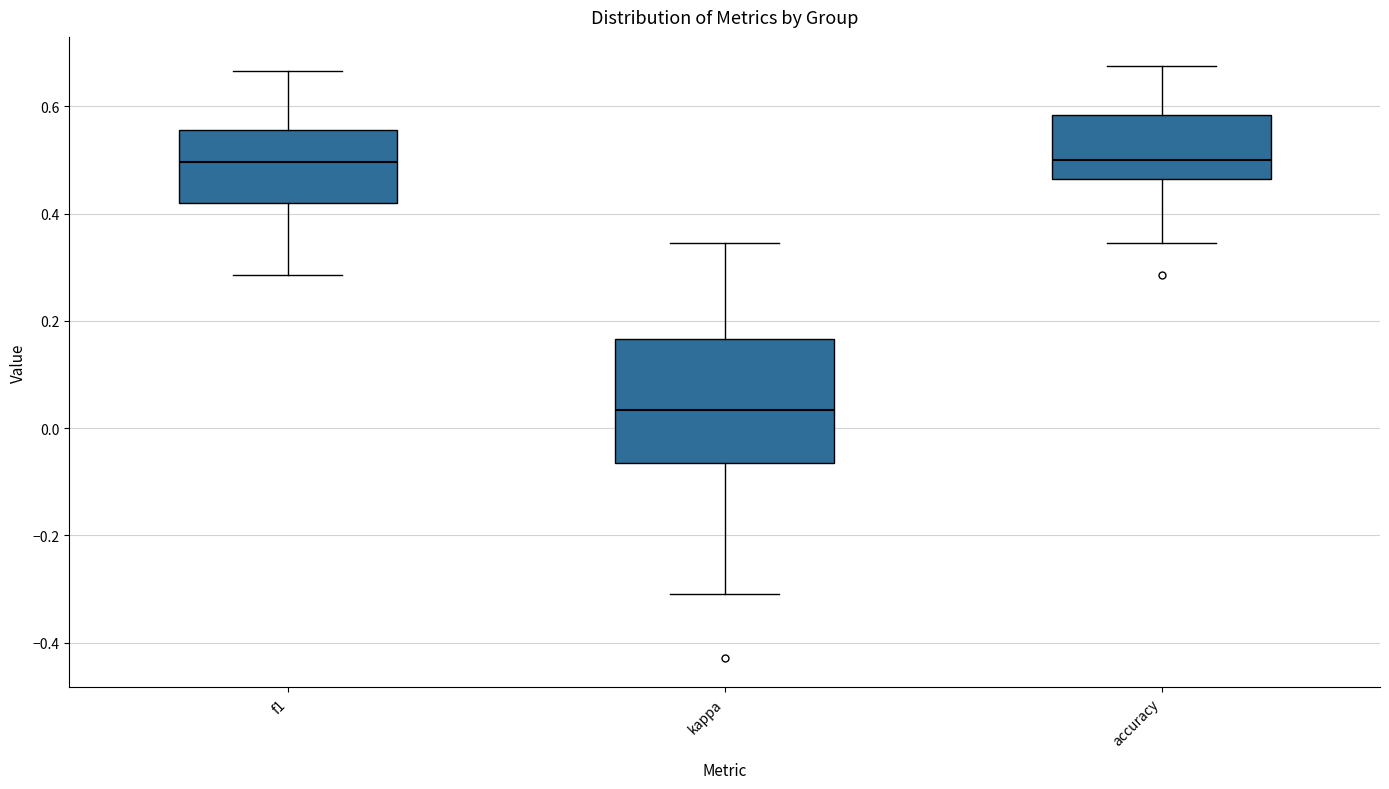

Reading left to right, transcribe this box plot: for each box, give where its median line is, the range the box spans, and where its two whiskers end, as read against the y-axis. The values are not printed on the chart, so give them approximately, as read against the axis.

f1: median 0.50, box 0.42 to 0.56, whiskers 0.28 to 0.66
kappa: median 0.04, box -0.06 to 0.16, whiskers -0.32 to 0.34
accuracy: median 0.50, box 0.46 to 0.58, whiskers 0.34 to 0.68